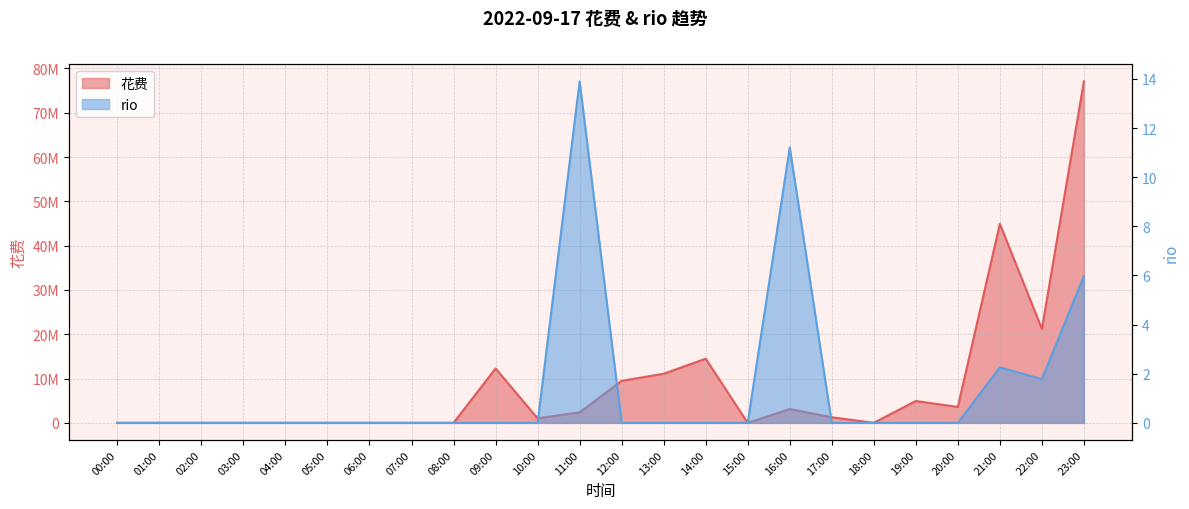

At which category does the chart reach its minimum across all series?

00:00